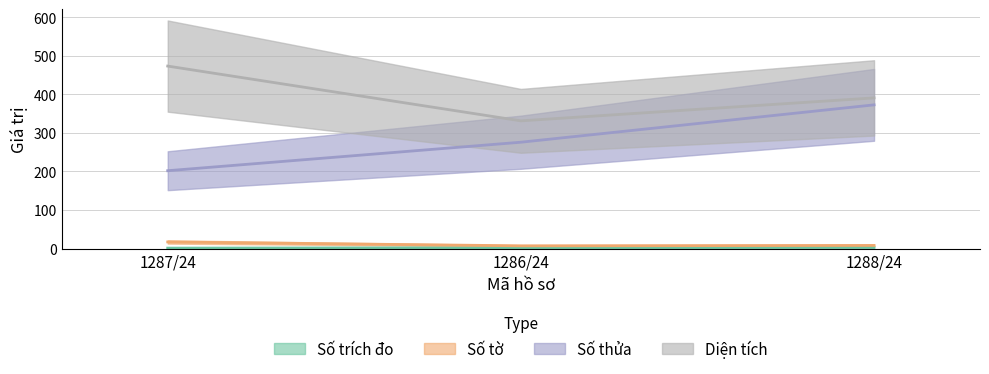

Does the chart display data point markers on the line(s)?

No